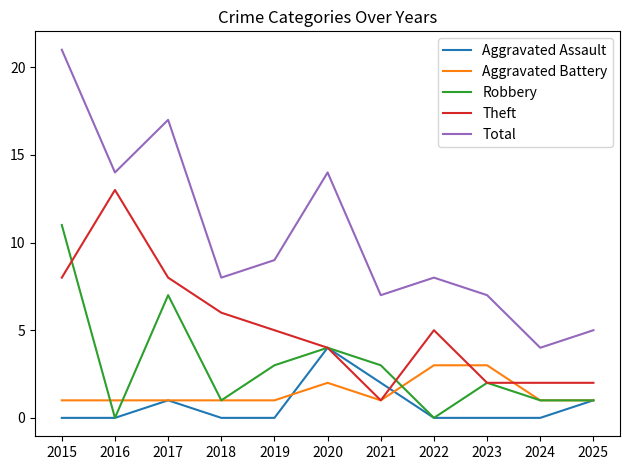

What is the spread (max minus min) of values at 2017?

16